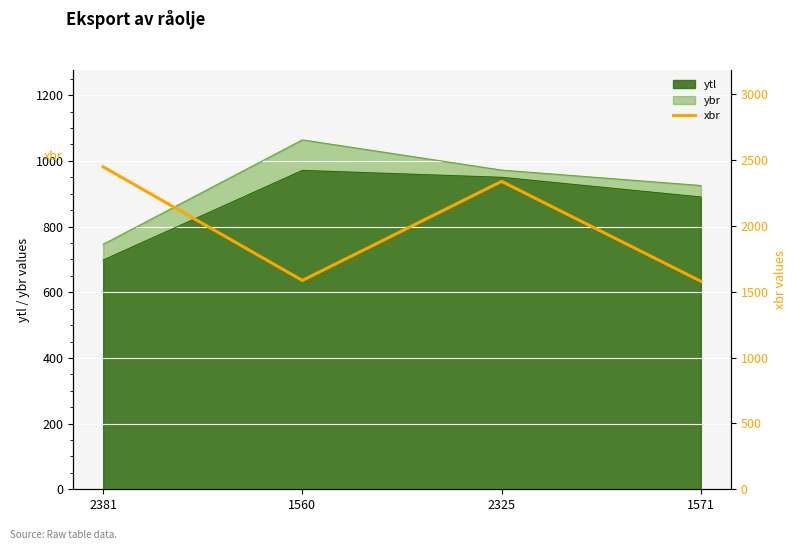

Is it true that the value at 2381 is 2448?

True